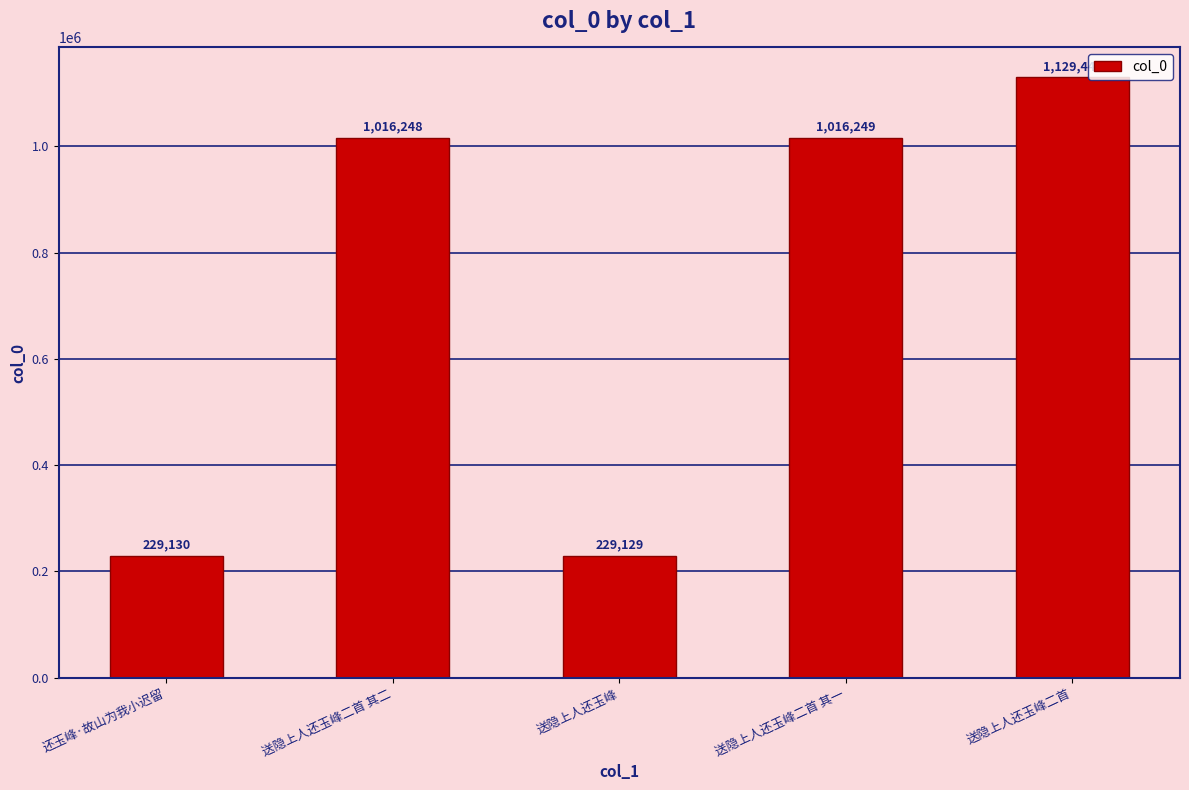

How many series are shown in this chart?

1